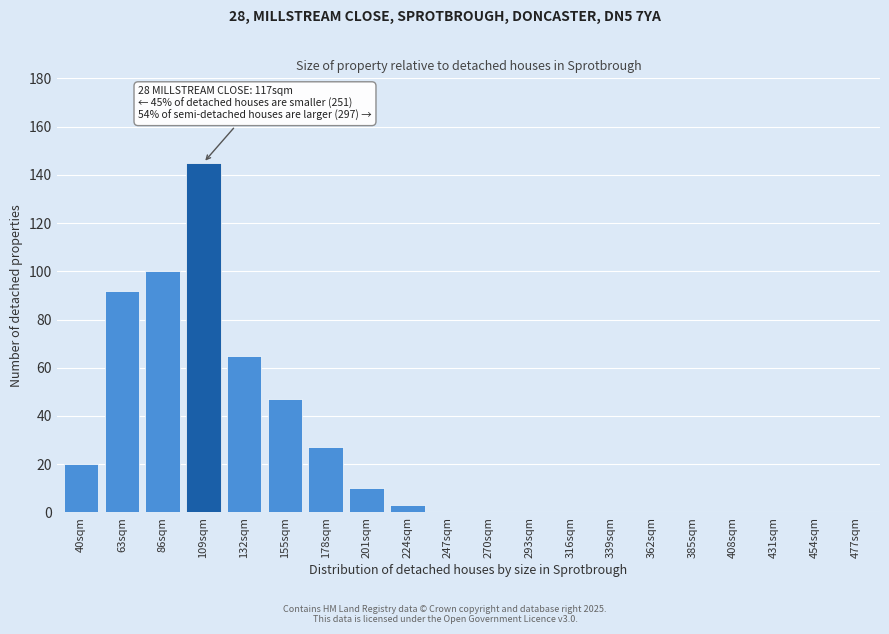

Reading left to right, what are all the values shown in this chart?

40sqm=20	63sqm=92	86sqm=100	109sqm=145	132sqm=65	155sqm=47	178sqm=27	201sqm=10	224sqm=3	247sqm=0	270sqm=0	293sqm=0	316sqm=0	339sqm=0	362sqm=0	385sqm=0	408sqm=0	431sqm=0	454sqm=0	477sqm=0